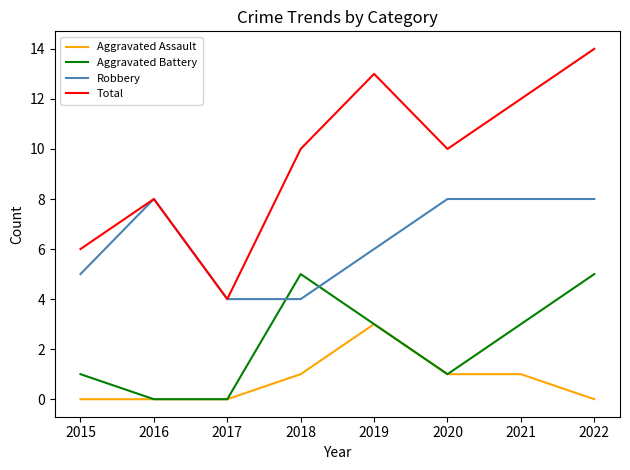

True or false: Total has a value of 12 at 2021.

True